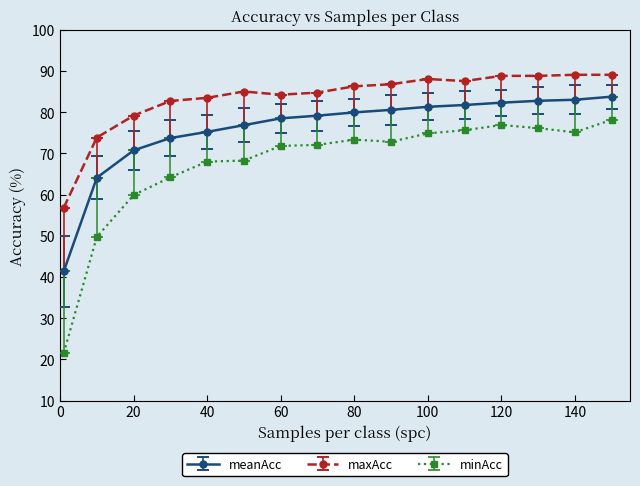

True or false: maxAcc has more than 1 points higher than both neighbors.

True